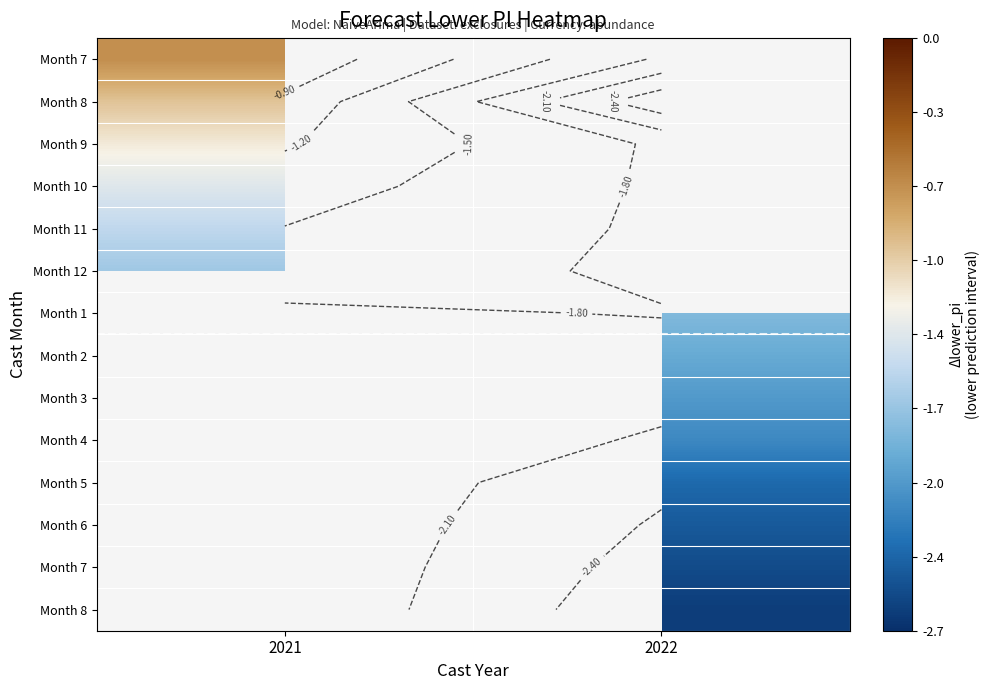

Count the number of categories in the chart.

2